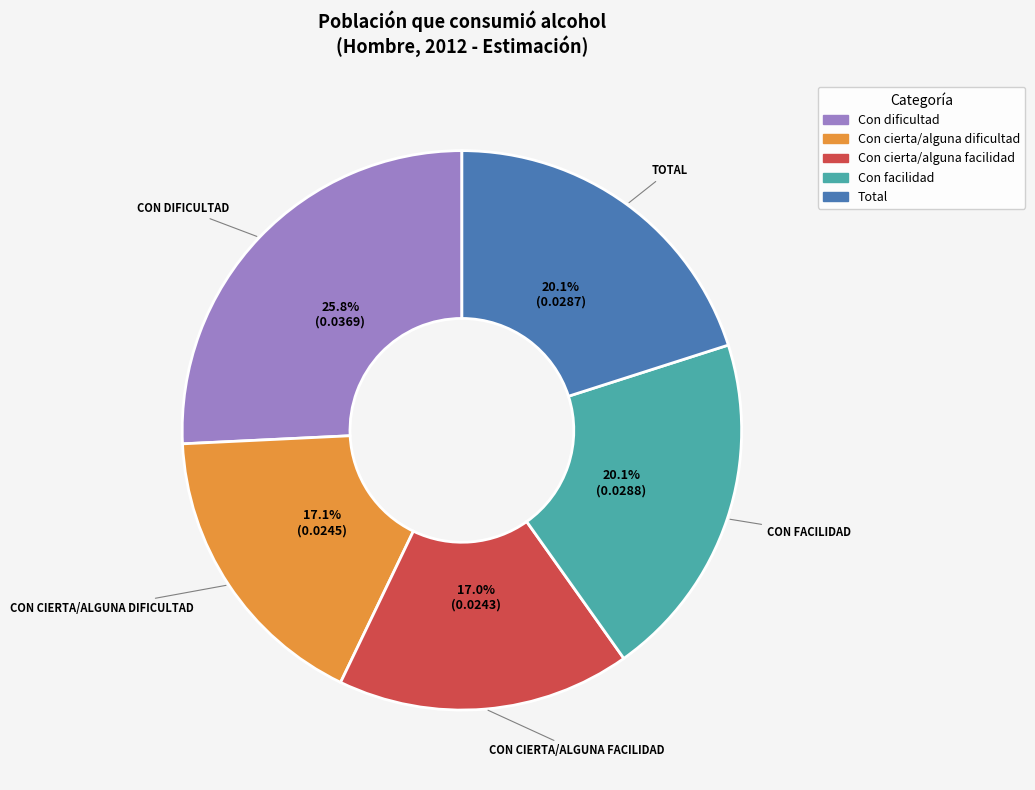

Is it true that Total is 20% of the pie?

True